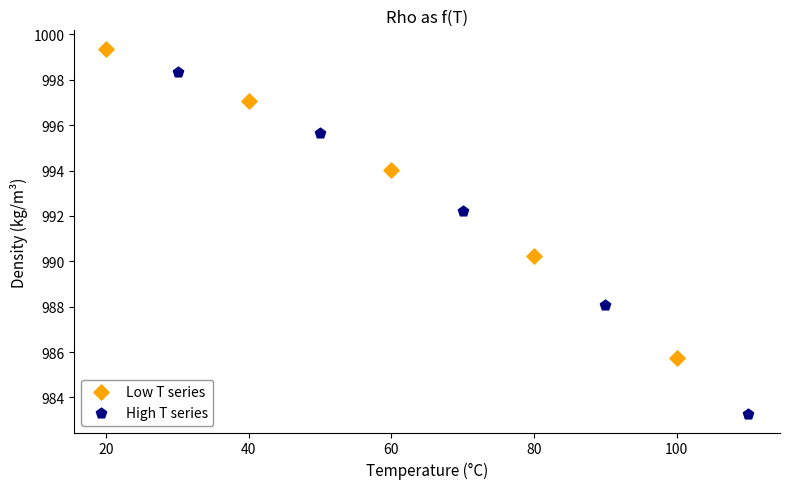

What are all the series names shown in the legend?

Low T series, High T series